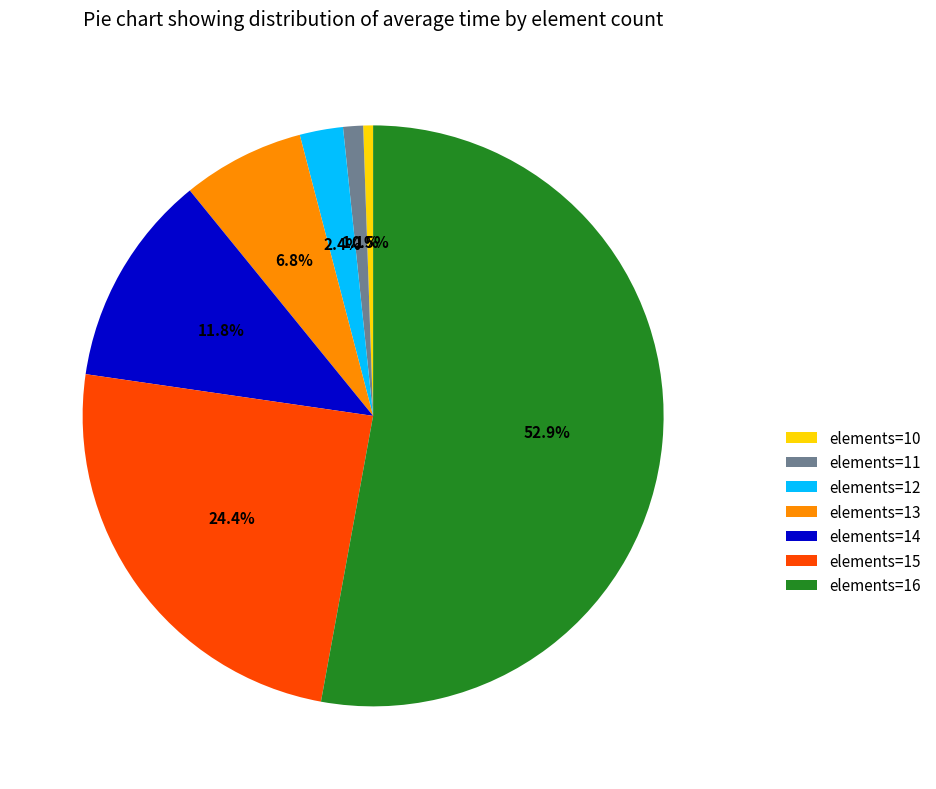

Is there any slice that represents more than half of the pie?

Yes